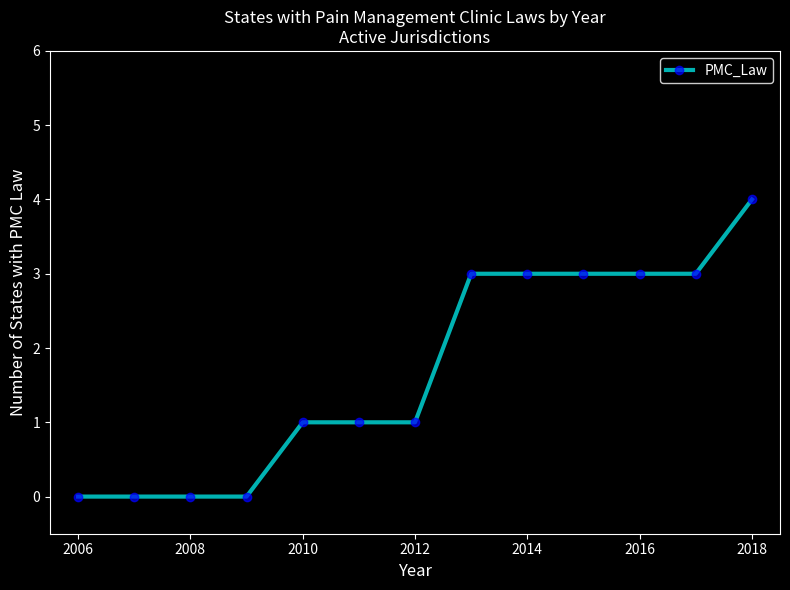

What is the value of the 13th point from the left?

4